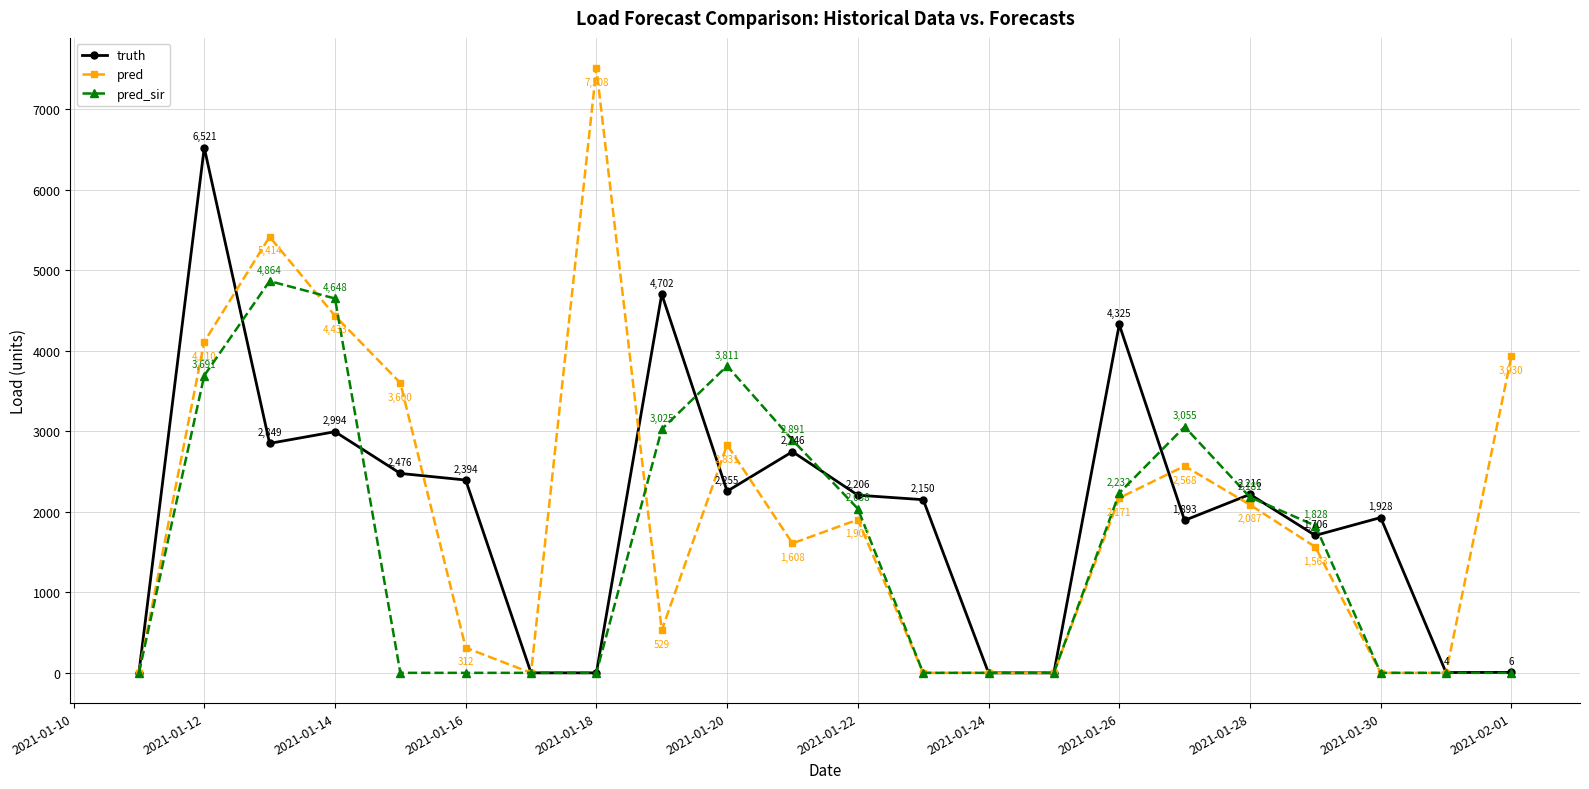

What is the maximum value shown in the chart?

7508